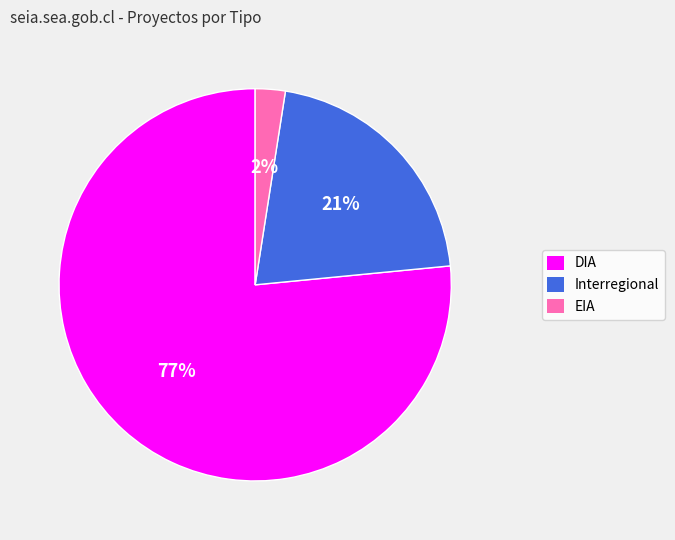

To the nearest percent, what percentage of the pie is DIA?

77%